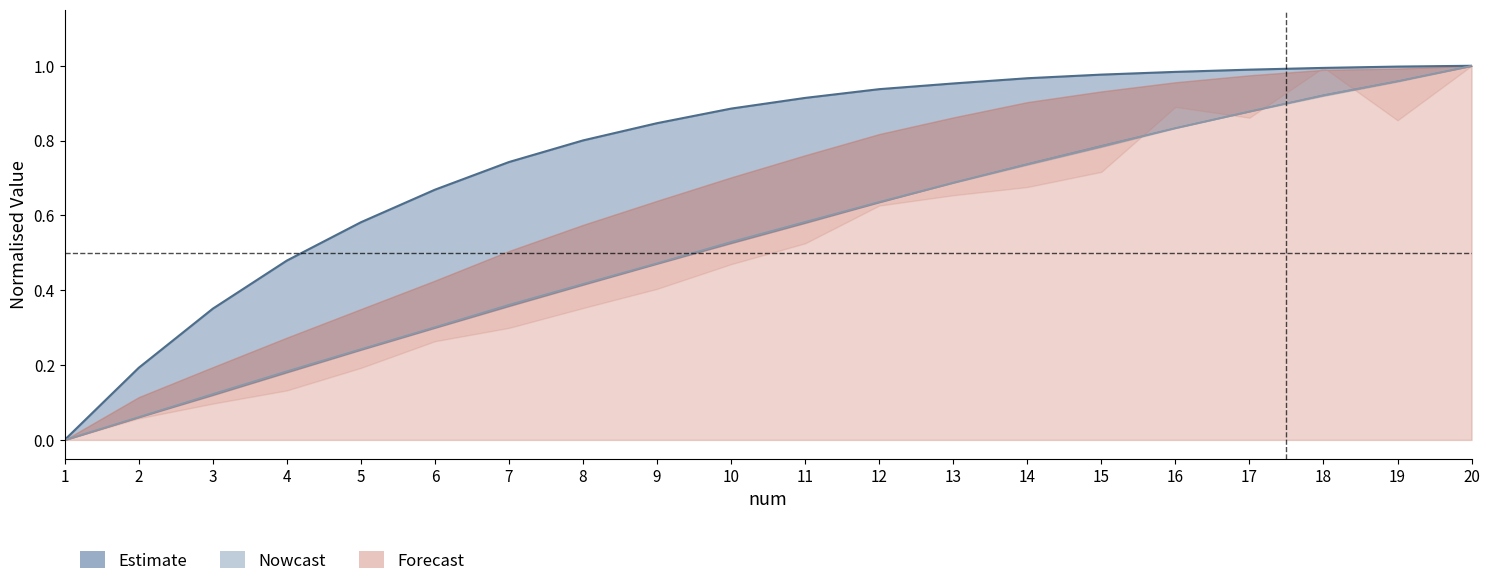

How many data points does each series have?

20